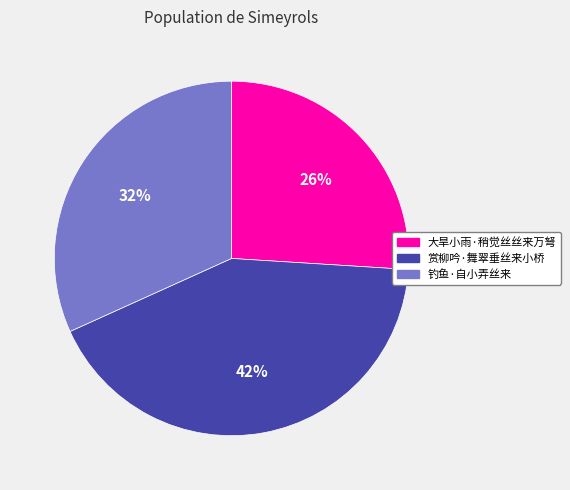

Which category has the smallest portion of the pie?

大旱小雨·稍觉丝丝来万弩